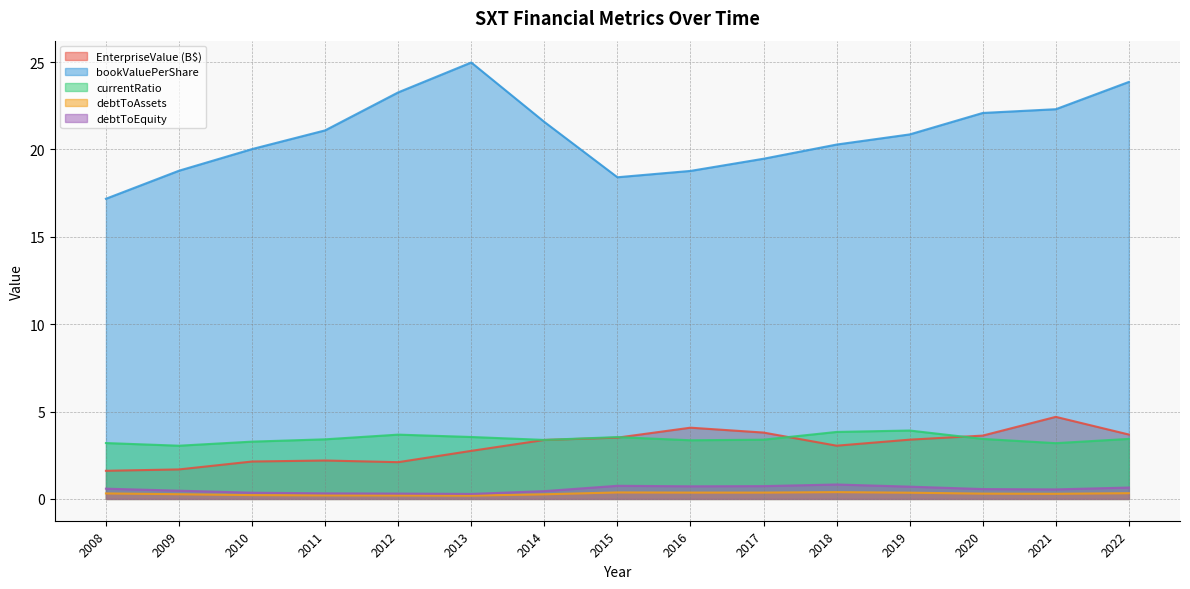

What is the average value of the debtToAssets series?

0.3